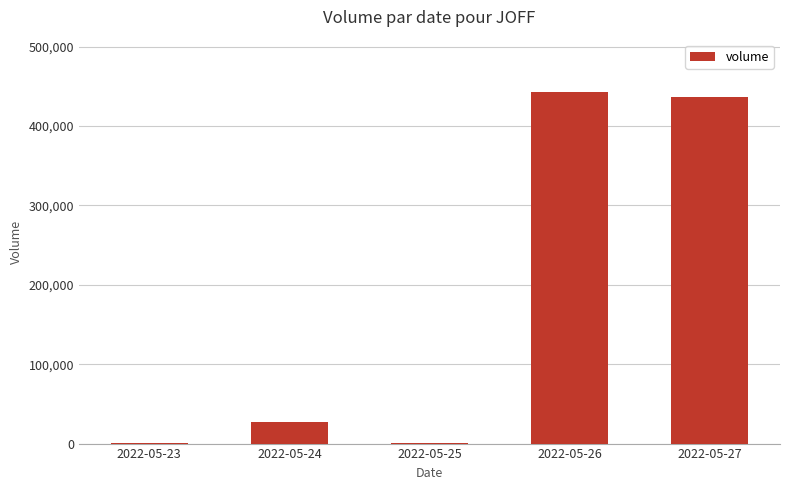

What is the sum of the values at 2022-05-26 and 2022-05-23?

442950